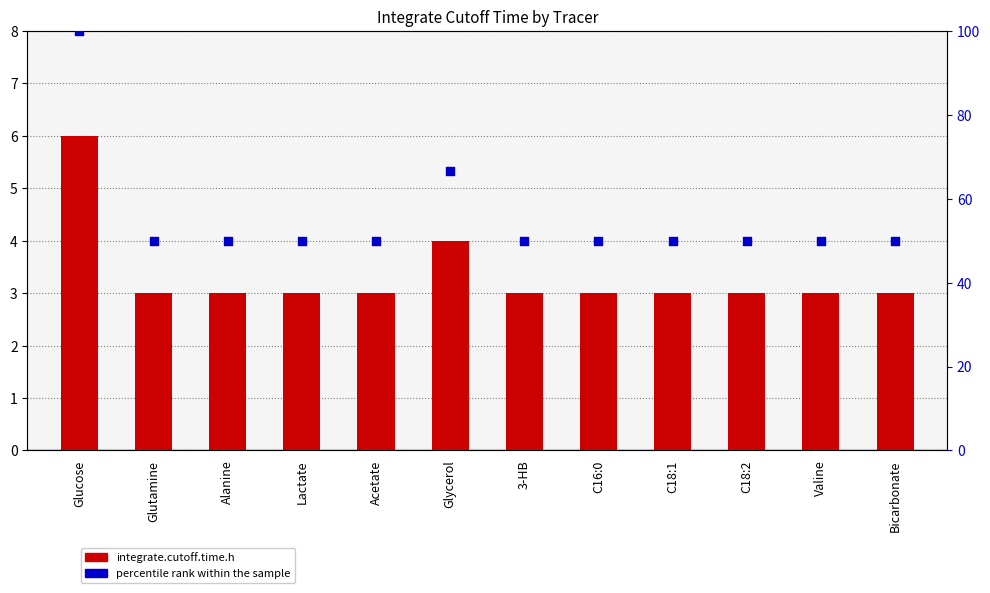

Which series contains the lowest Y value?

integrate.cutoff.time.h